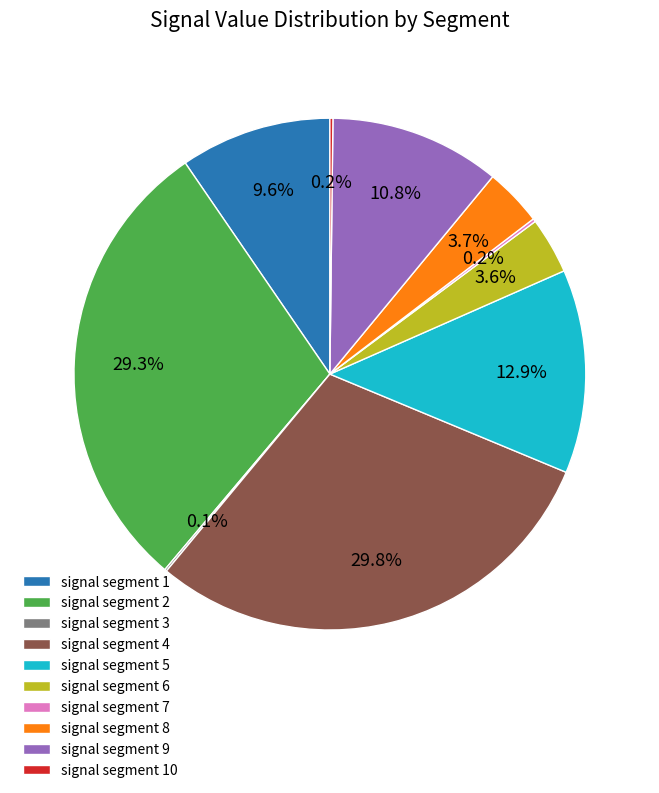

Is signal segment 2 the majority of the pie?

No